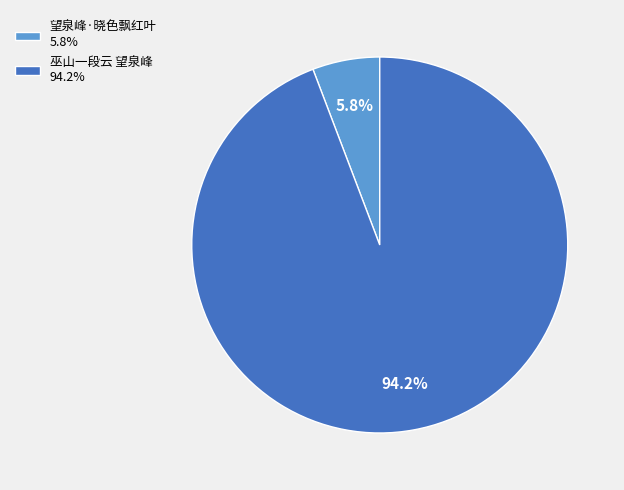

Count the number of slices in the pie.

2